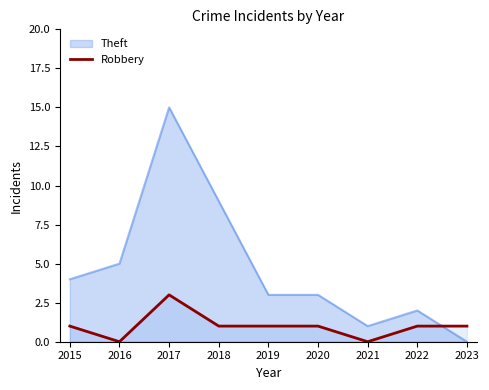

What is the difference between the highest and lowest values at 2016?

5